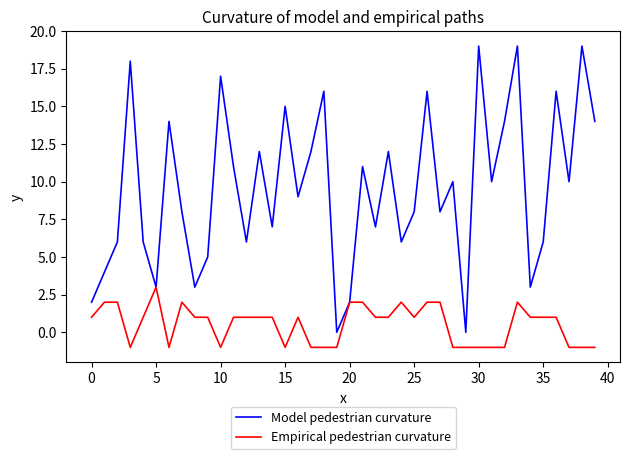

What is the difference between the maximum and minimum values in the Empirical pedestrian curvature series?

4